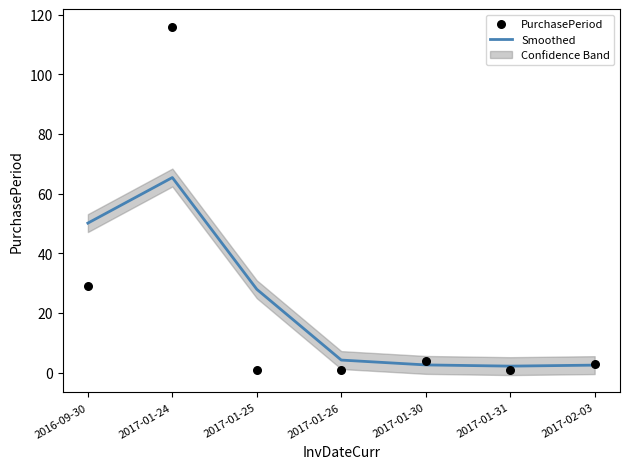

What are all the series names shown in the legend?

Smoothed, PurchasePeriod